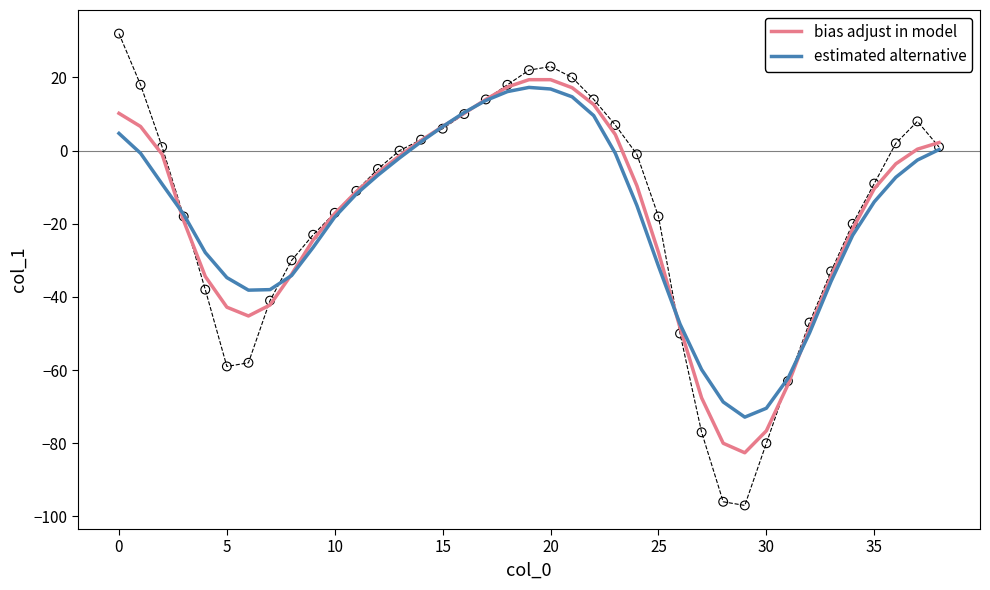

Which series contains the lowest Y value?

bias adjust in model